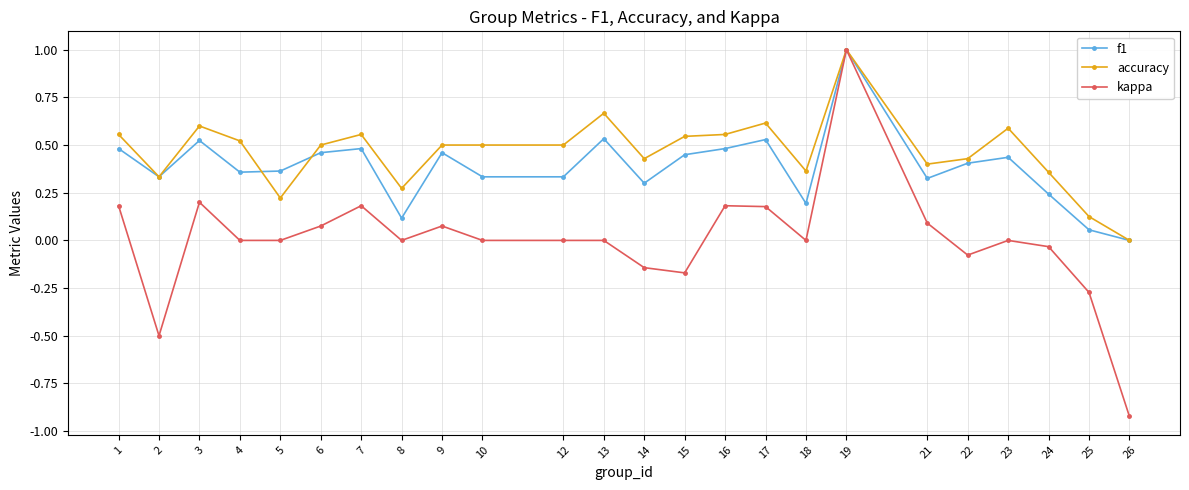

At which category does f1 reach its first local valley?

2